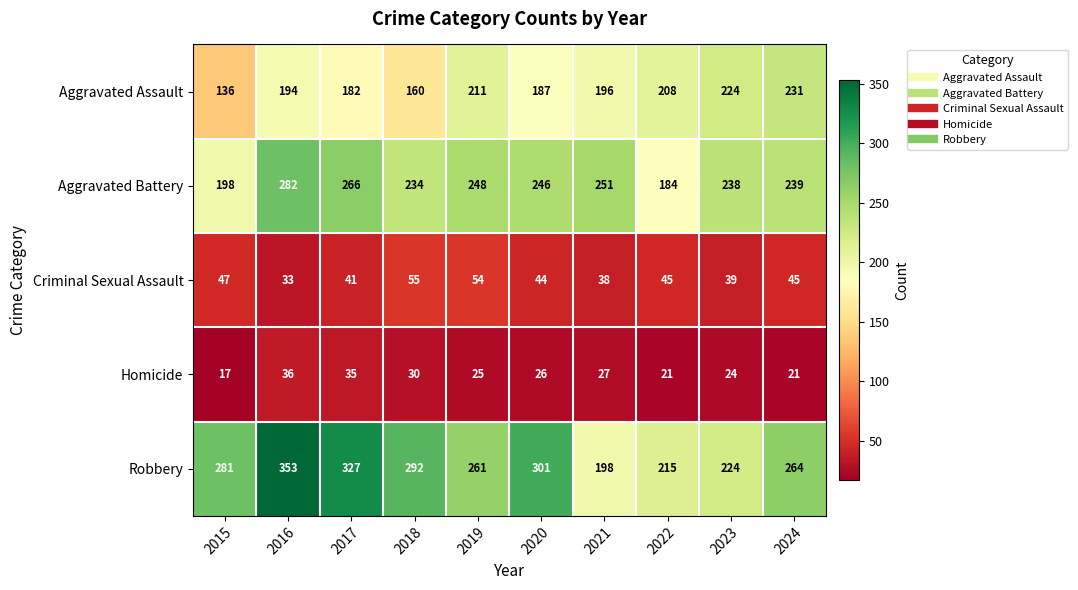

What is the difference between the second highest and minimum values in the Homicide series?

18